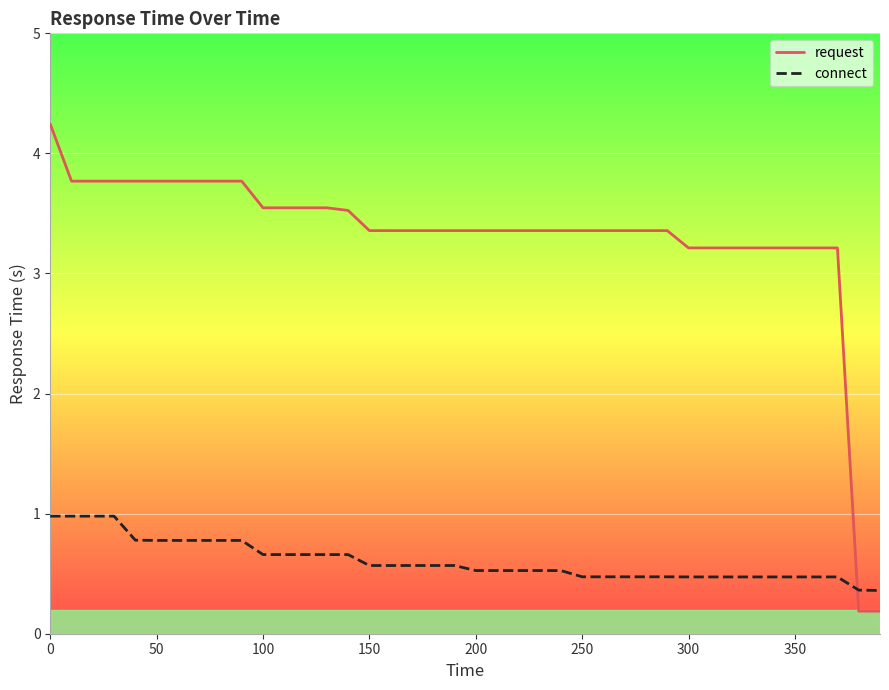

True or false: connect and request intersect in this chart.

True